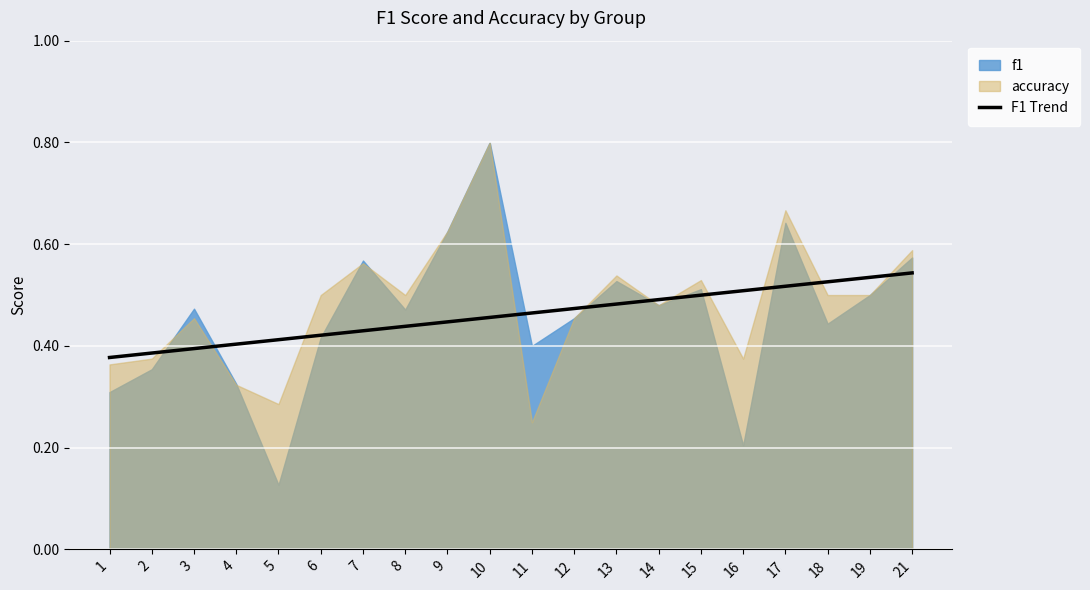

The value of F1 Trend at 10 is 0.2. True or false?

False